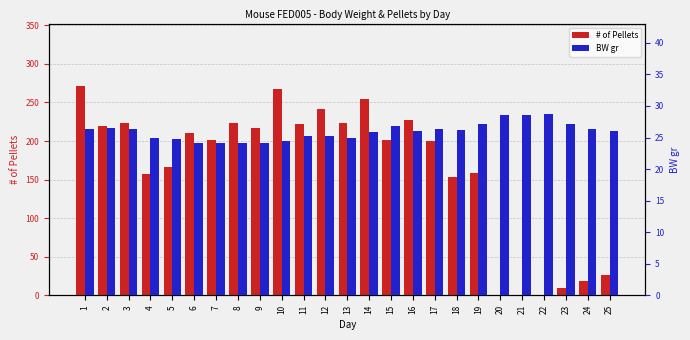

The BW gr series shows 26.0 at 25. True or false?

True